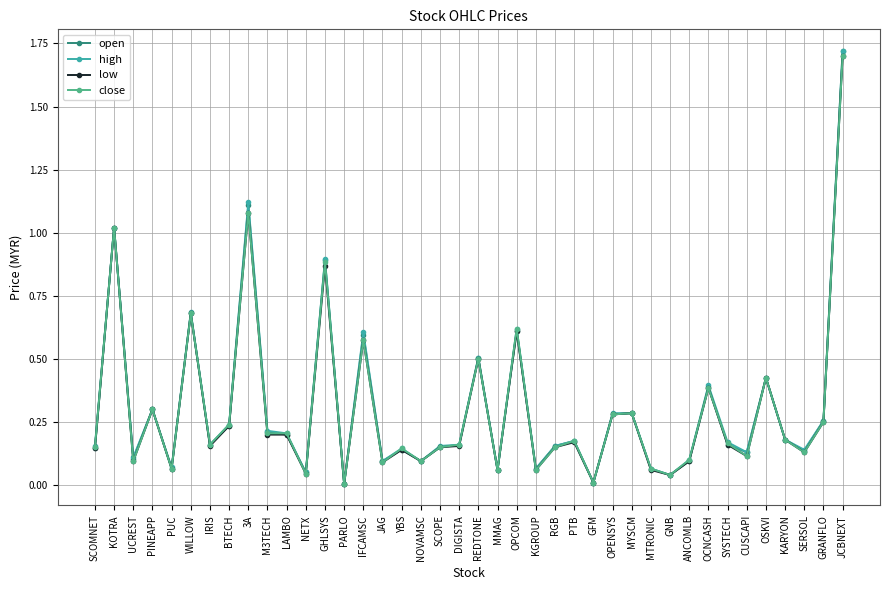

The value of close at GNB is 0.0. True or false?

True